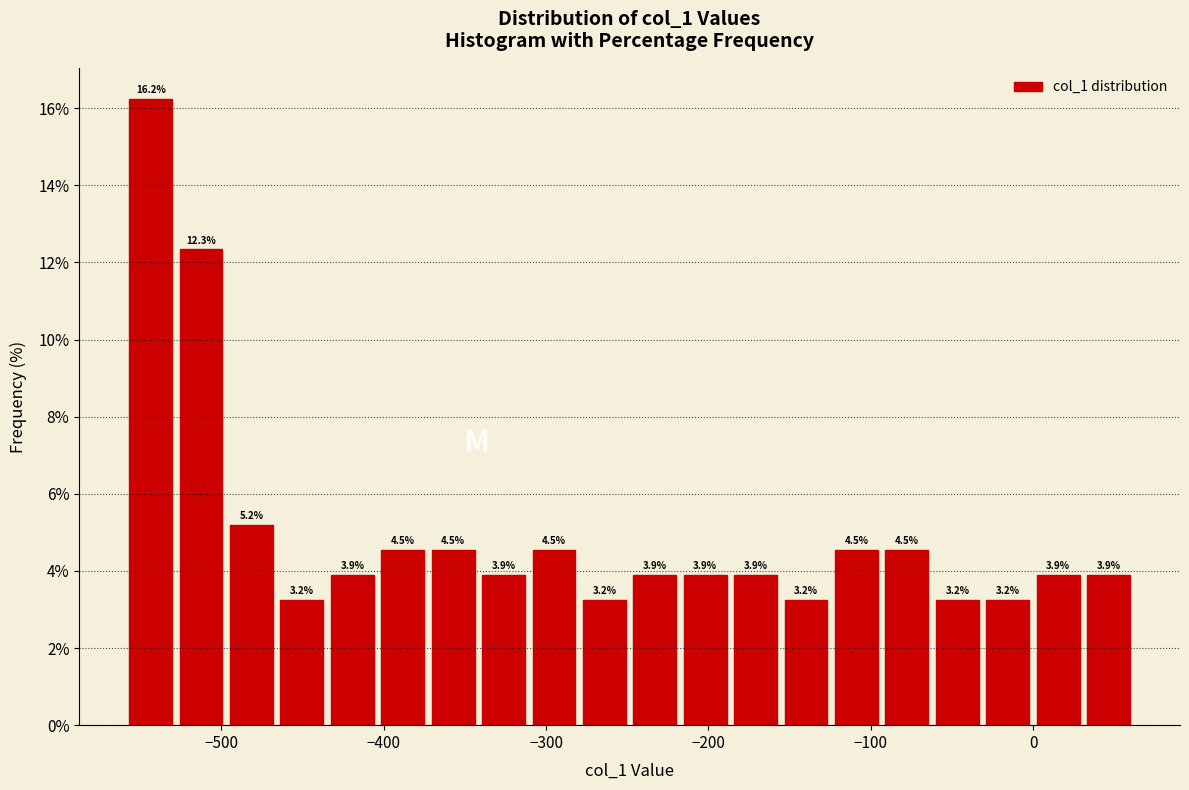

Read against the x-axis, roughly where is the centre of the tallest bar?

-540